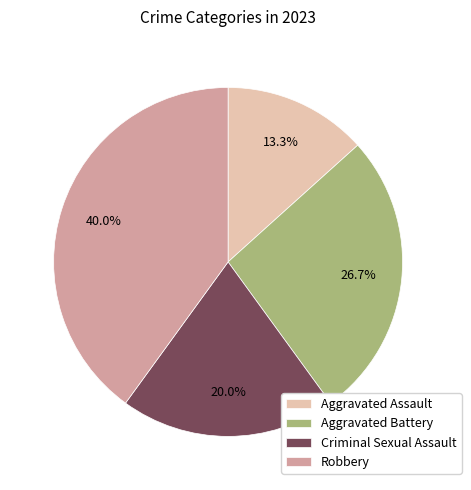

To the nearest percent, what portion does Aggravated Battery represent?

27%